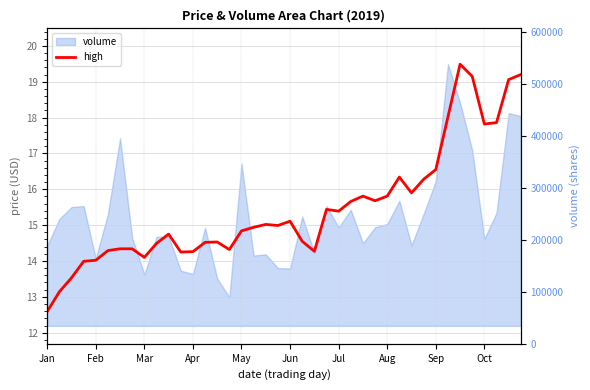

What is the greatest value displayed?

19.5